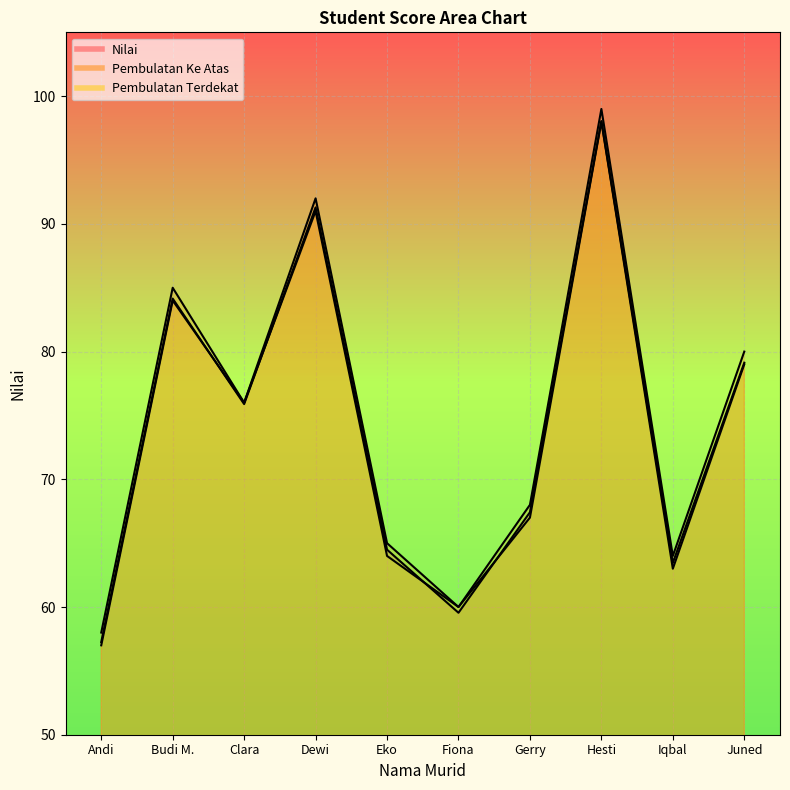

Rank the series at Gerry from lowest to highest value.

Pembulatan Terdekat, Nilai, Pembulatan Ke Atas